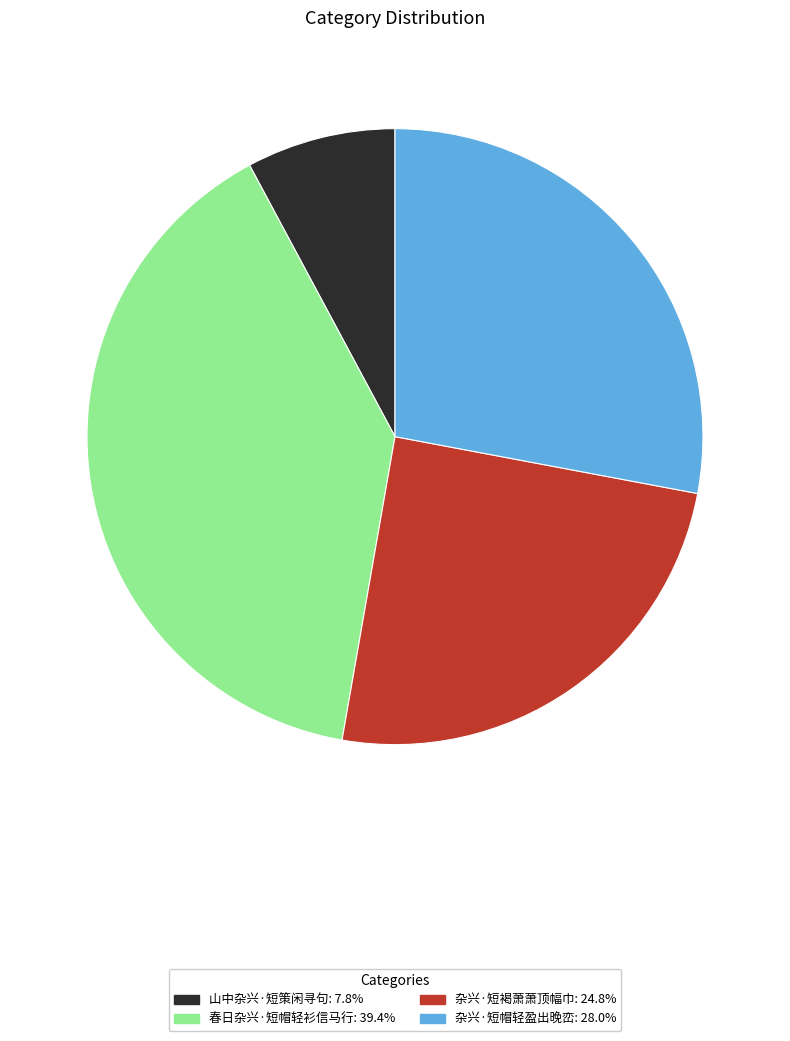

How many segments does this pie chart have?

4